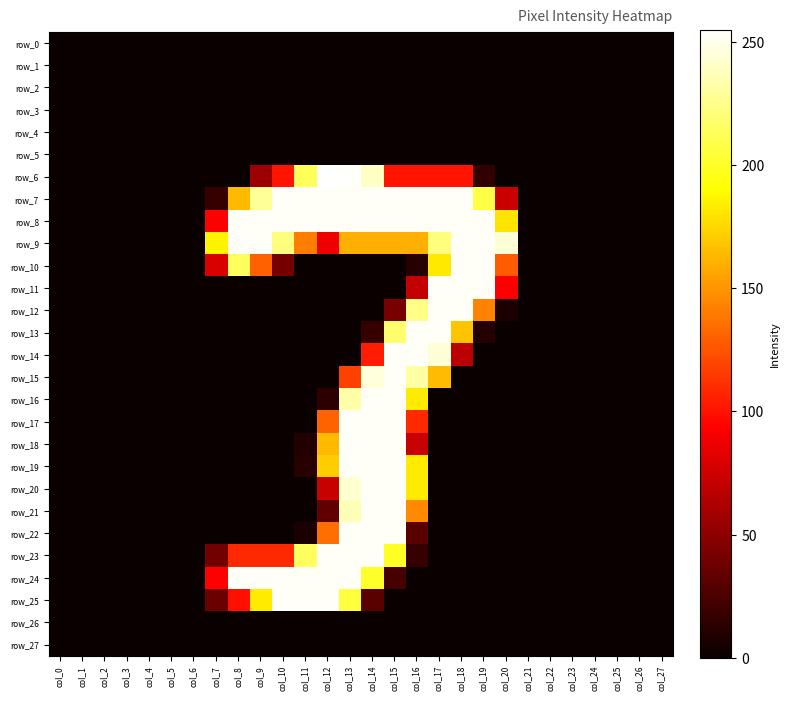

Reading right to left, extract all data points from this chart.

row_0: 0	0	0	0	0	0	0	0	0	0	0	0	0	0	0	0	0	0	0	0	0	0	0	0	0	0	0	0
row_1: 0	0	0	0	0	0	0	0	0	0	0	0	0	0	0	0	0	0	0	0	0	0	0	0	0	0	0	0
row_2: 0	0	0	0	0	0	0	0	0	0	0	0	0	0	0	0	0	0	0	0	0	0	0	0	0	0	0	0
row_3: 0	0	0	0	0	0	0	0	0	0	0	0	0	0	0	0	0	0	0	0	0	0	0	0	0	0	0	0
row_4: 0	0	0	0	0	0	0	0	0	0	0	0	0	0	0	0	0	0	0	0	0	0	0	0	0	0	0	0
row_5: 0	0	0	0	0	0	0	0	0	0	0	0	0	0	0	0	0	0	0	0	0	0	0	0	0	0	0	0
row_6: 0	0	0	0	0	0	0	0	15	101	101	101	101	240	254	255	213	101	56	0	0	0	0	0	0	0	0	0
row_7: 0	0	0	0	0	0	0	73	208	253	253	253	253	253	253	253	253	253	229	164	17	0	0	0	0	0	0	0
row_8: 0	0	0	0	0	0	0	180	253	253	253	253	253	253	253	253	253	253	253	253	93	0	0	0	0	0	0	0
row_9: 0	0	0	0	0	0	0	245	253	253	222	160	160	160	160	87	141	222	253	253	186	0	0	0	0	0	0	0
row_10: 0	0	0	0	0	0	0	128	253	253	182	11	0	0	0	0	0	41	130	214	79	0	0	0	0	0	0	0
row_11: 0	0	0	0	0	0	0	92	253	253	253	70	0	0	0	0	0	0	0	0	0	0	0	0	0	0	0	0
row_12: 0	0	0	0	0	0	0	6	143	253	253	225	42	0	0	0	0	0	0	0	0	0	0	0	0	0	0	0
row_13: 0	0	0	0	0	0	0	0	10	168	253	253	218	17	0	0	0	0	0	0	0	0	0	0	0	0	0	0
row_14: 0	0	0	0	0	0	0	0	0	67	245	253	253	104	0	0	0	0	0	0	0	0	0	0	0	0	0	0
row_15: 0	0	0	0	0	0	0	0	0	0	165	232	253	246	118	0	0	0	0	0	0	0	0	0	0	0	0	0
row_16: 0	0	0	0	0	0	0	0	0	0	0	183	253	253	233	13	0	0	0	0	0	0	0	0	0	0	0	0
row_17: 0	0	0	0	0	0	0	0	0	0	0	109	253	253	253	131	0	0	0	0	0	0	0	0	0	0	0	0
row_18: 0	0	0	0	0	0	0	0	0	0	0	72	253	253	253	164	9	0	0	0	0	0	0	0	0	0	0	0
row_19: 0	0	0	0	0	0	0	0	0	0	0	183	253	253	253	171	11	0	0	0	0	0	0	0	0	0	0	0
row_20: 0	0	0	0	0	0	0	0	0	0	0	183	253	253	243	72	0	0	0	0	0	0	0	0	0	0	0	0
row_21: 0	0	0	0	0	0	0	0	0	0	0	146	253	253	237	33	0	0	0	0	0	0	0	0	0	0	0	0
row_22: 0	0	0	0	0	0	0	0	0	0	0	30	253	253	253	135	6	0	0	0	0	0	0	0	0	0	0	0
row_23: 0	0	0	0	0	0	0	0	0	0	0	17	200	253	253	253	214	109	109	109	40	0	0	0	0	0	0	0
row_24: 0	0	0	0	0	0	0	0	0	0	0	0	23	201	253	253	253	253	253	253	93	0	0	0	0	0	0	0
row_25: 0	0	0	0	0	0	0	0	0	0	0	0	0	30	206	253	253	253	183	99	37	0	0	0	0	0	0	0
row_26: 0	0	0	0	0	0	0	0	0	0	0	0	0	0	0	0	0	0	0	0	0	0	0	0	0	0	0	0
row_27: 0	0	0	0	0	0	0	0	0	0	0	0	0	0	0	0	0	0	0	0	0	0	0	0	0	0	0	0